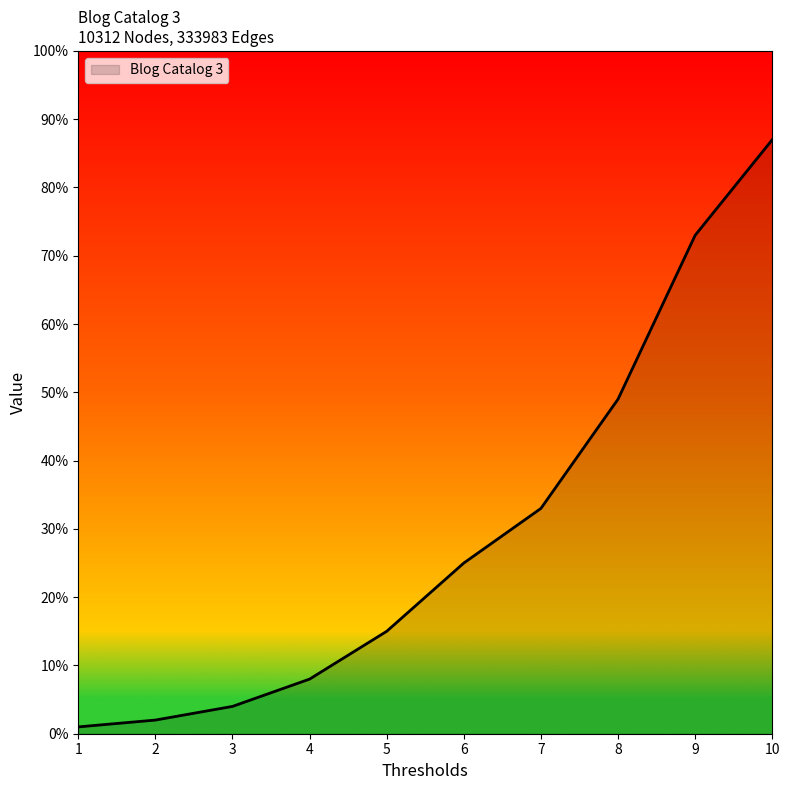

What is the maximum value shown in the chart?

87